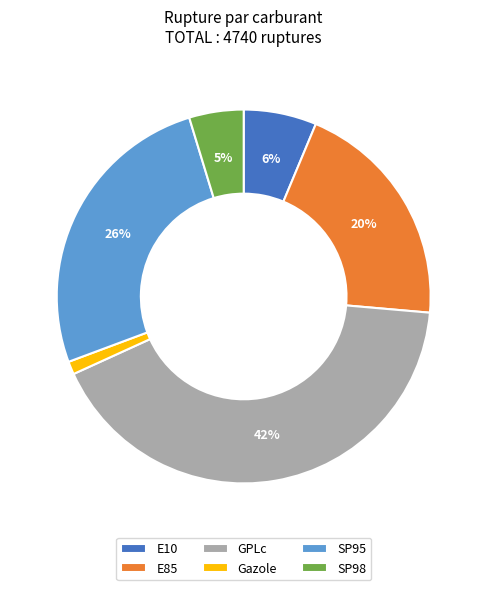

Count the number of slices in the pie.

6